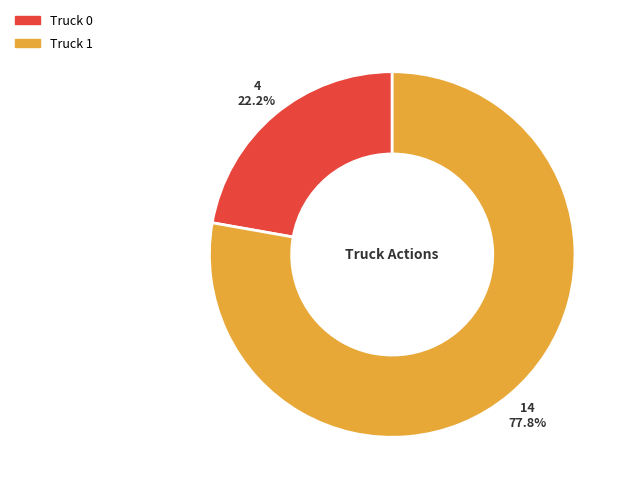

Is Truck 0 the majority of the pie?

No